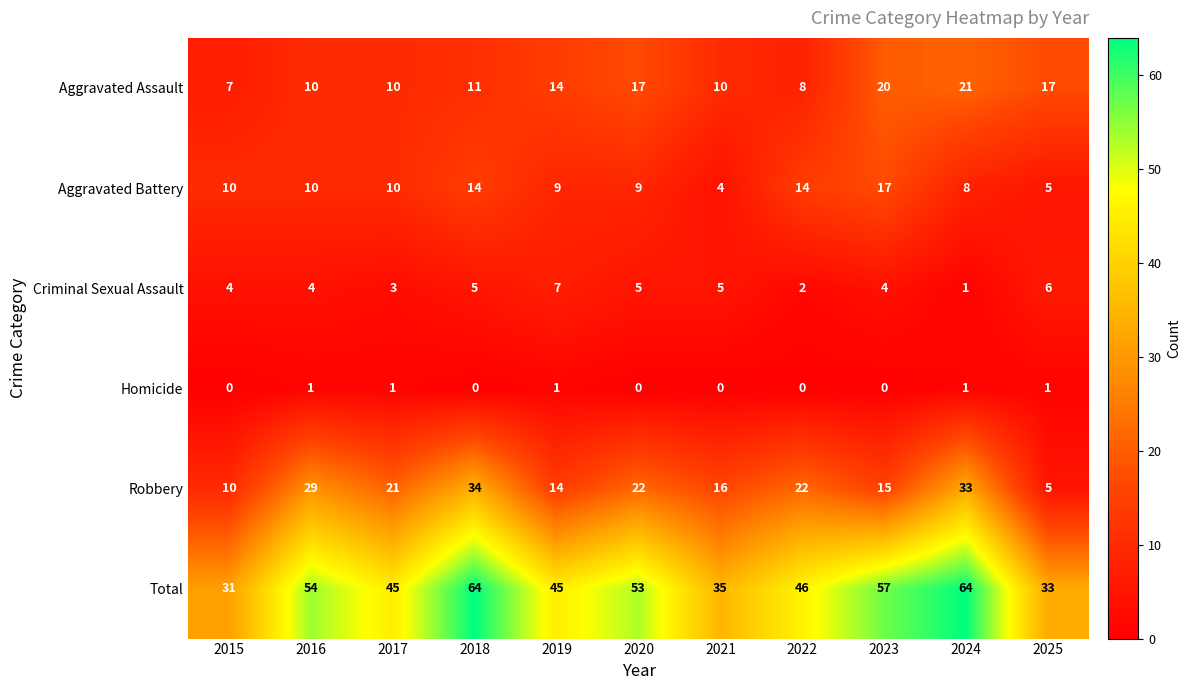

What is the difference between the second highest and minimum values in the Aggravated Battery series?

10